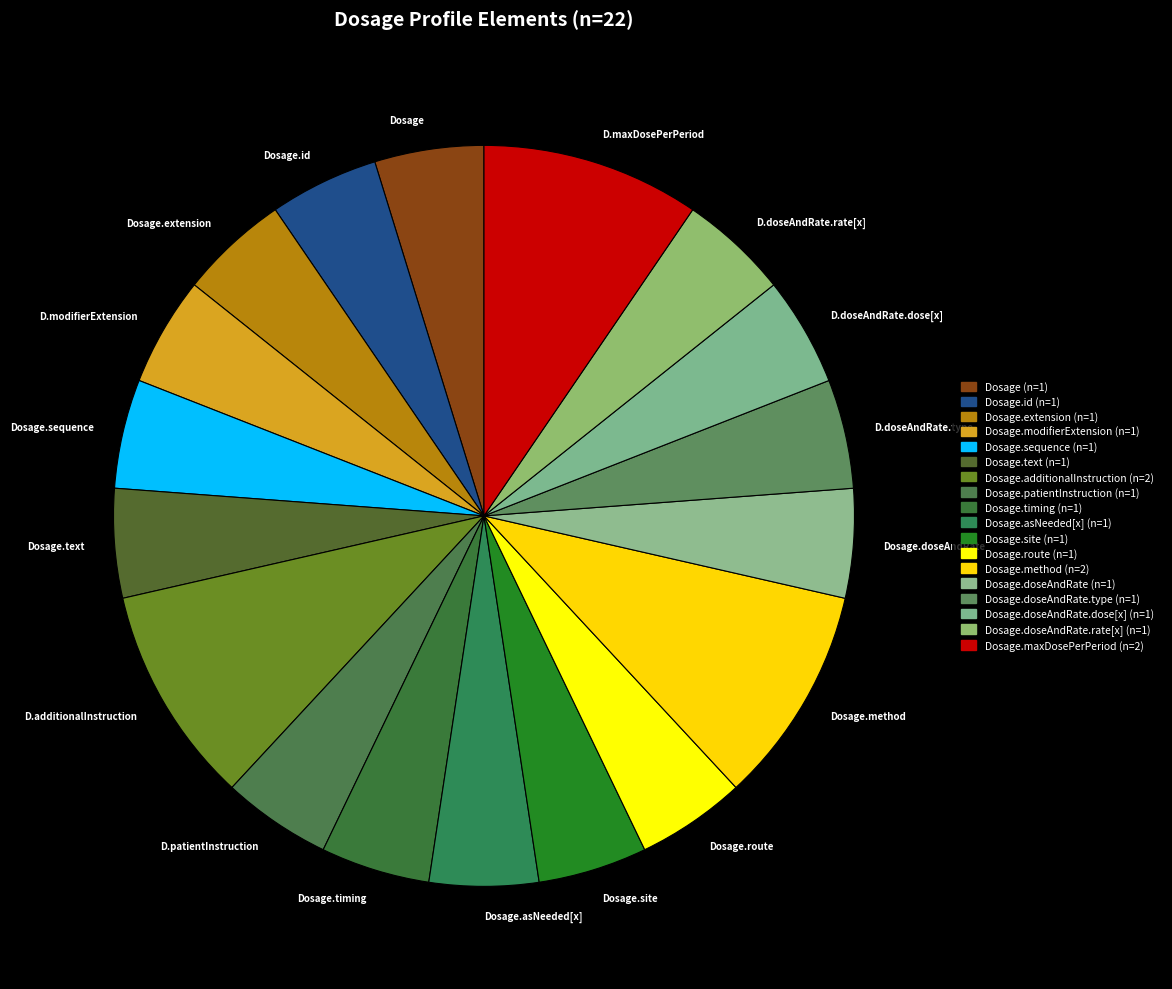

True or false: Dosage.timing accounts for 5% of the total.

True